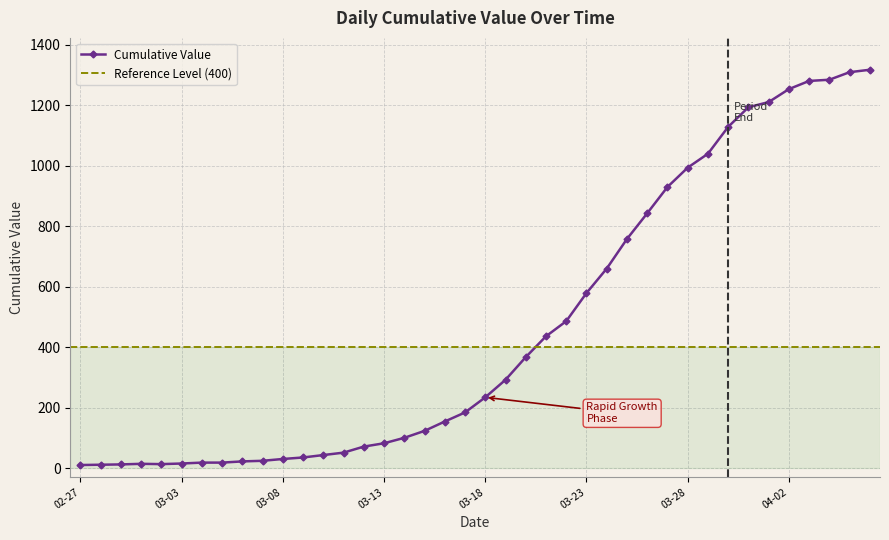

True or false: there are more than 1 points higher than both neighbors.

False